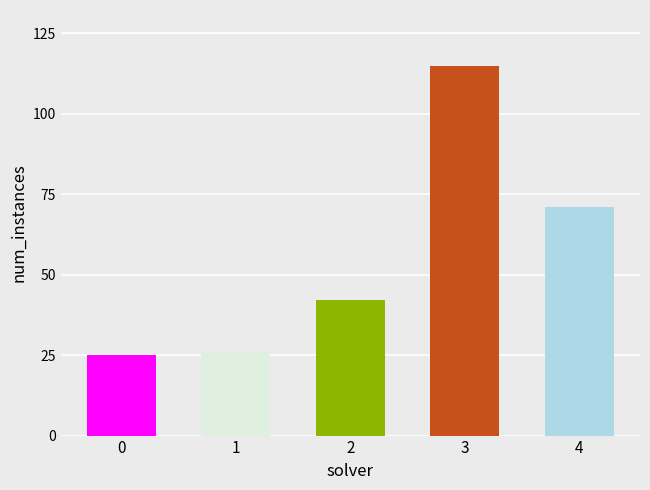

Reading left to right, list all the values displayed in this chart.

25	26	42	115	71